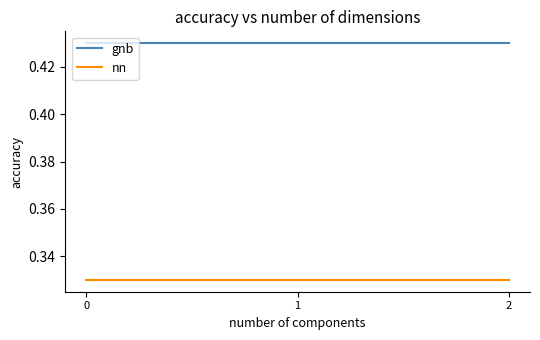

Is the value of nn at 1 greater than the value of gnb at 1?

No